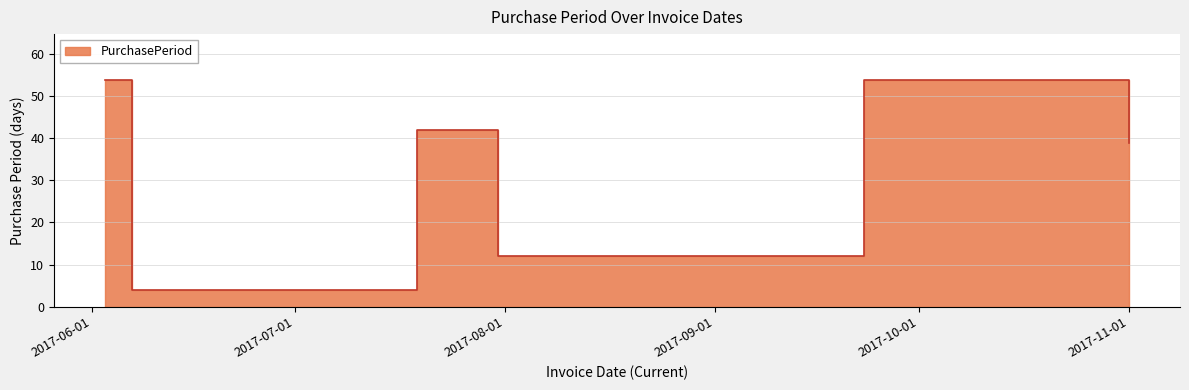

Rank the categories by value from highest to lowest.

2017-06-03, 2017-09-23, 2017-07-19, 2017-11-01, 2017-07-31, 2017-06-07